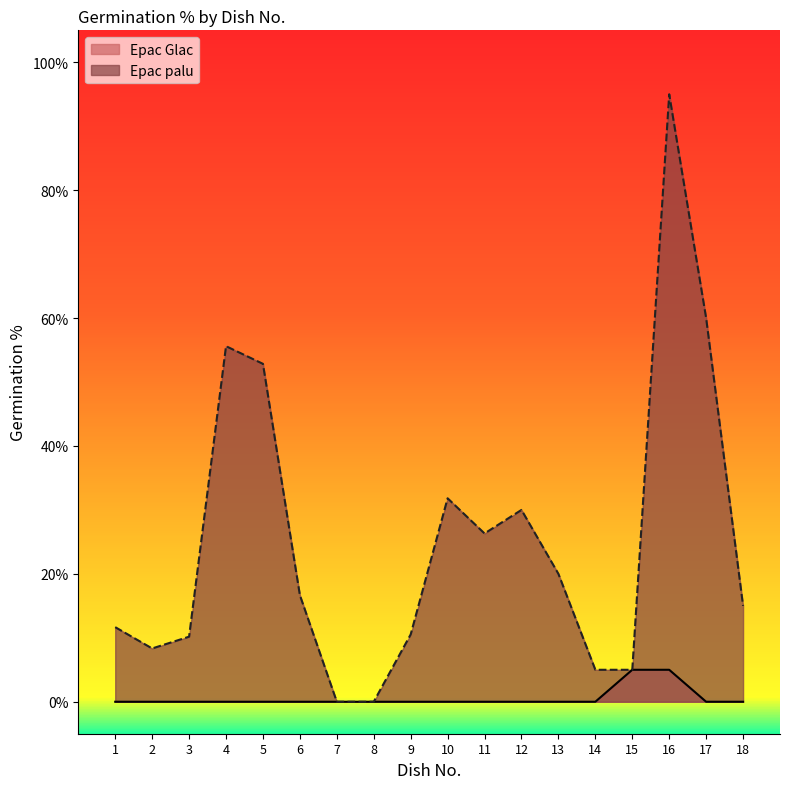

What is the difference between the second highest and second lowest values in the Epac palu series?

60.0